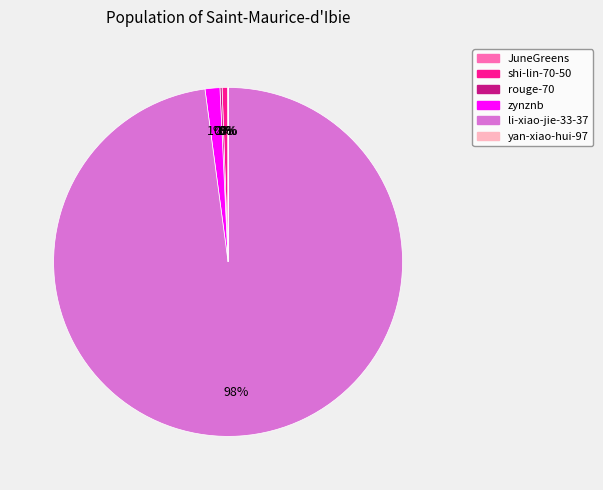

To the nearest percent, what is the difference between the shi-lin-70-50 and li-xiao-jie-33-37 slice percentages?

97%